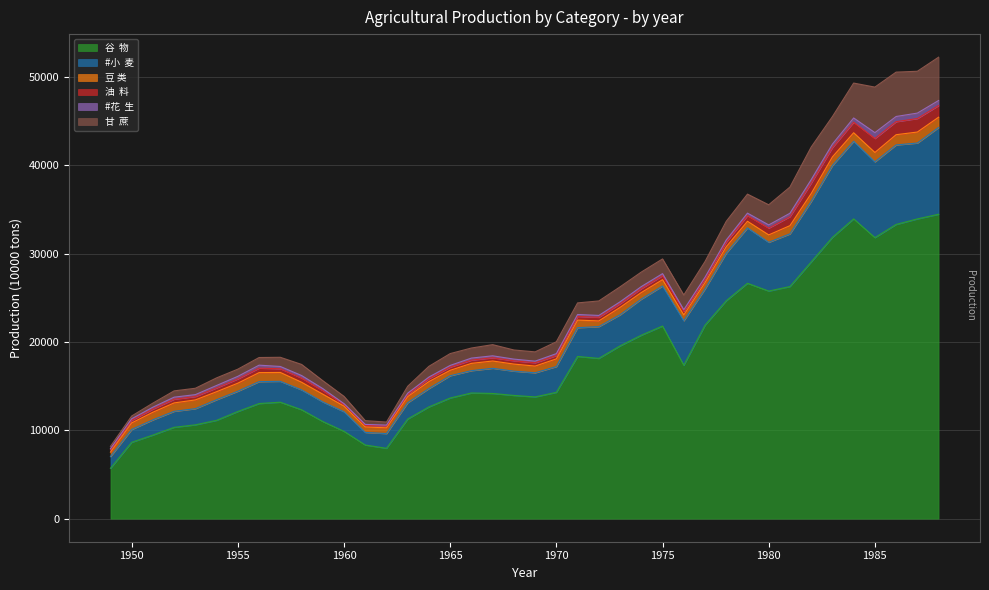

Reading left to right, list all the values displayed in this chart.

谷  物: 5696.0	8645.0	9464.0	10341.0	10624.0	11133.0	12132.0	13033.0	13186.0	12330.2	11001.5	9887.8	8338.0	7966.0	11283.0	12653.0	13660.0	14228.8	14175.5	13952.2	13785.0	14302.0	18364.0	18145.0	19560.0	20770.0	21809.0	17372.0	21900.0	24671.5	26652.0	25771.0	26281.0	29063.0	31847.0	33946.0	31820.0	33312.0	33940.0	34469.0
#小  麦: 1331.0	1450.0	1723.0	1813.0	1828.0	2334.0	2297.0	2480.0	2364.0	2250.0	2218.0	2217.0	1425.0	1667.0	1848.0	2084.0	2522.0	2528.0	2849.0	2746.0	2729.0	2919.0	3258.0	3599.0	3523.0	4087.0	4531.0	5033.0	4108.0	5384.0	6273.0	5520.5	5964.0	6847.0	8139.0	8782.0	8580.5	9004.0	8590.0	9823.0
豆 类: 509.0	744.0	863.0	952.0	993.0	908.0	912.0	1024.0	1005.0	867.0	876.0	639.0	621.0	651.0	691.0	787.0	614.0	827.0	827.0	804.0	763.0	871.0	861.0	645.0	837.0	747.0	724.0	664.0	726.0	736.0	746.0	839.5	933.0	903.0	976.0	970.0	1065.5	1161.0	1247.0	1165.0
油  料: 256.4	297.2	362.0	419.3	385.6	430.5	482.7	508.6	419.6	477.0	410.4	194.1	181.4	200.3	245.8	336.8	362.5	365.4	368.4	371.3	374.3	377.2	411.3	411.8	418.6	441.4	452.1	400.8	401.7	521.8	643.5	769.1	1020.5	1181.7	1055.0	1191.0	1578.4	1473.8	1527.8	1320.3
#花  生: 126.8	173.9	209.6	231.6	212.7	276.7	292.6	333.6	257.1	285.7	220.6	80.4	104.9	110.0	142.4	174.9	192.8	231.5	218.9	191.7	183.2	214.8	223.0	209.2	213.2	232.3	227.0	187.3	197.8	237.7	282.2	360.0	382.6	391.6	395.1	481.5	666.4	588.2	617.1	569.3
甘  蔗: 264.2	313.3	462.9	711.6	720.9	859.2	811.0	865.5	1039.2	1255.3	897.9	825.8	426.8	344.3	780.1	1216.1	1339.1	1140.8	1264.0	1034.1	1049.7	1345.7	1313.9	1641.6	1696.5	1643.2	1666.7	1663.1	1775.2	2111.6	2150.8	2280.7	2966.8	3688.2	3114.1	3951.9	5154.9	5021.9	4736.3	4906.4